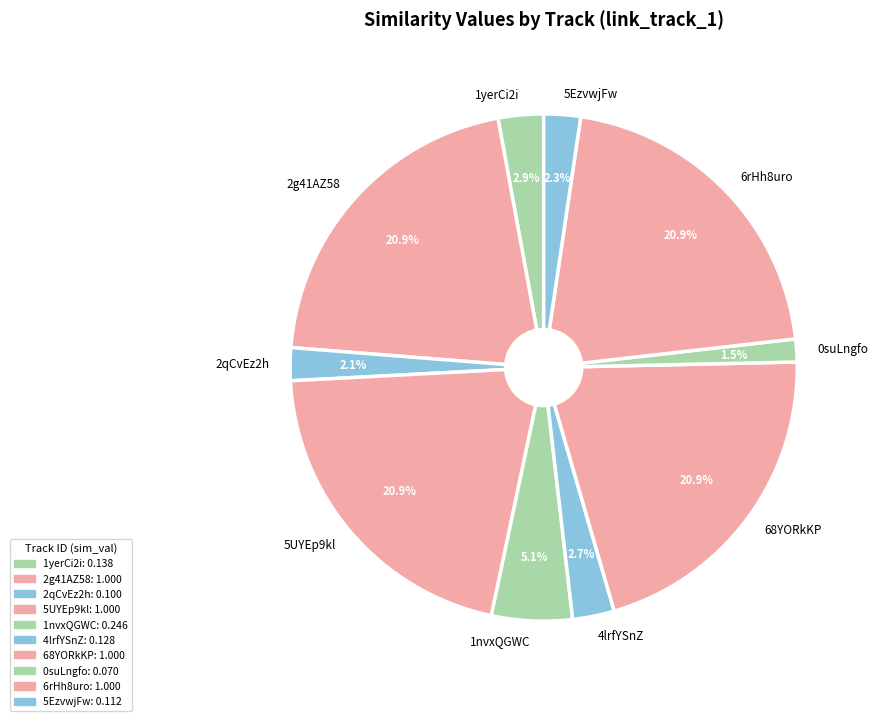

Between 5UYEp9kl and 5EzvwjFw, which is larger?

5UYEp9kl